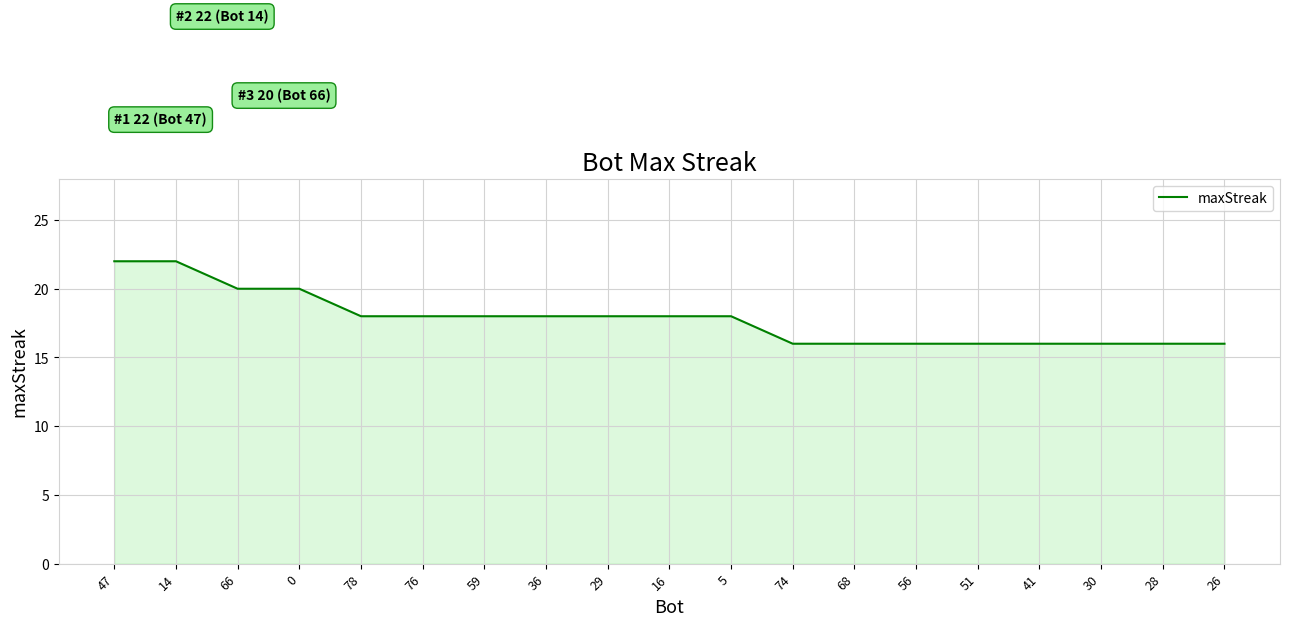

What is the average value?

18